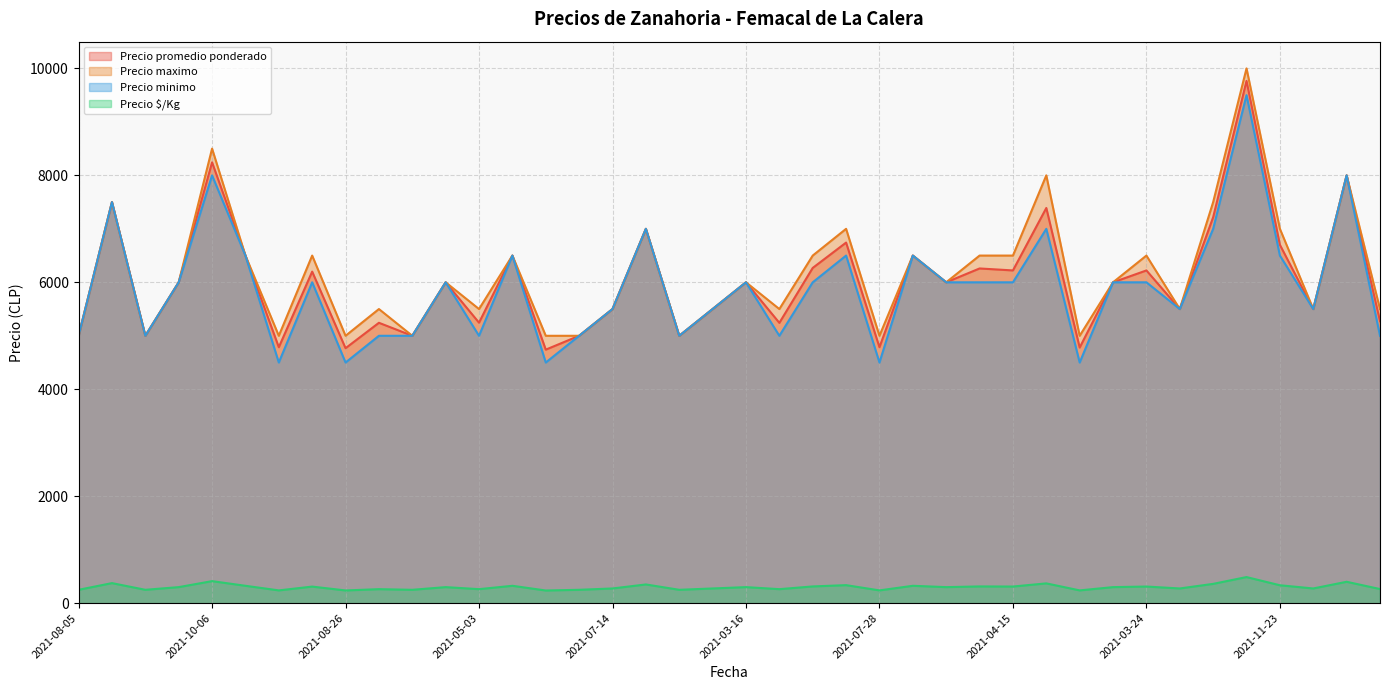

What is the maximum value shown in the chart?

10000